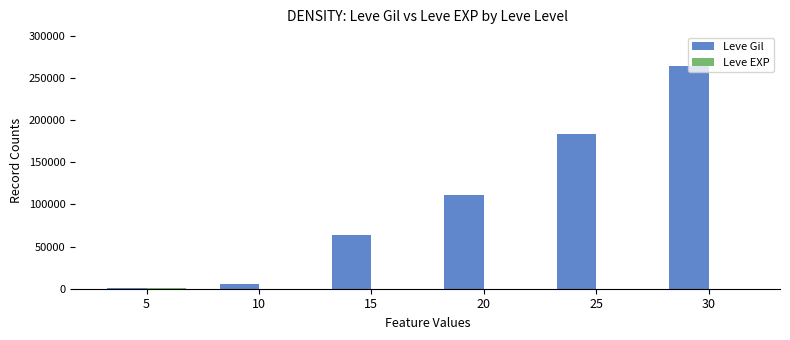

Where is Leve Gil nearest to the value 132451?

20